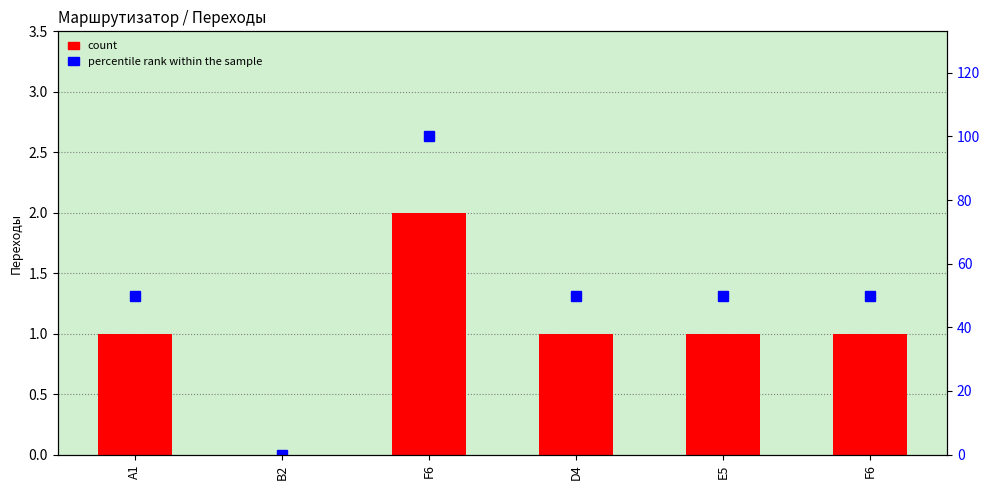

The Переходы series shows 1 at E5. True or false?

False